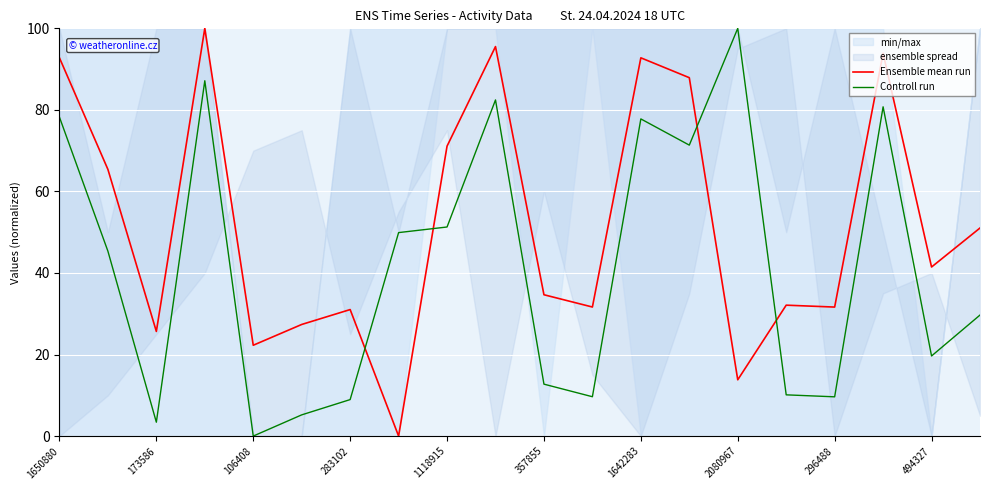

At which label does Controll run reach its peak?

2080967